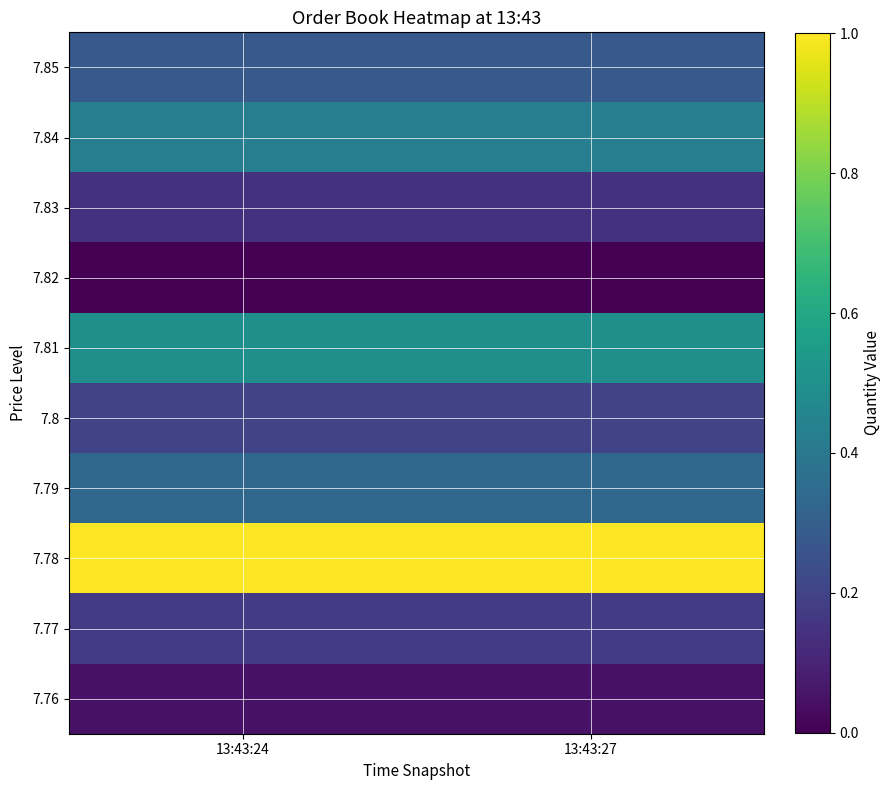

Which series has the largest total across all categories?

7.78